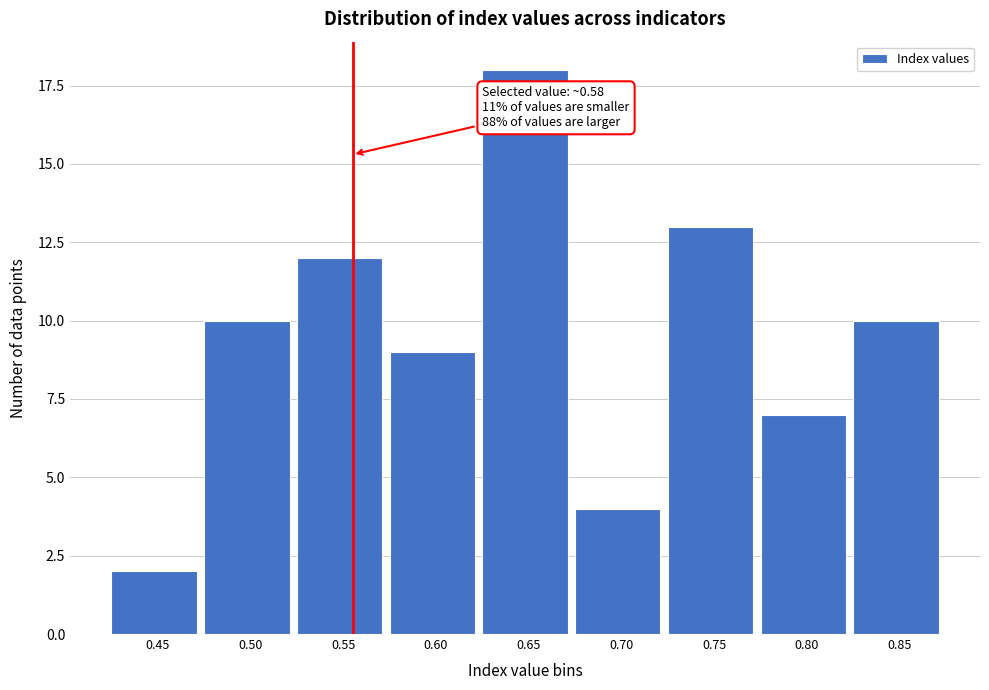

Reading left to right, list all the values displayed in this chart.

2	10	12	9	18	4	13	7	10